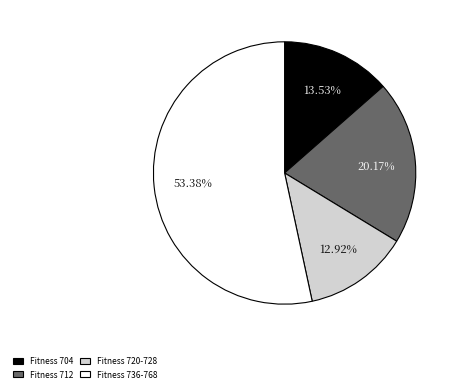

Which has a higher value, Fitness 704 or Fitness 712?

Fitness 712